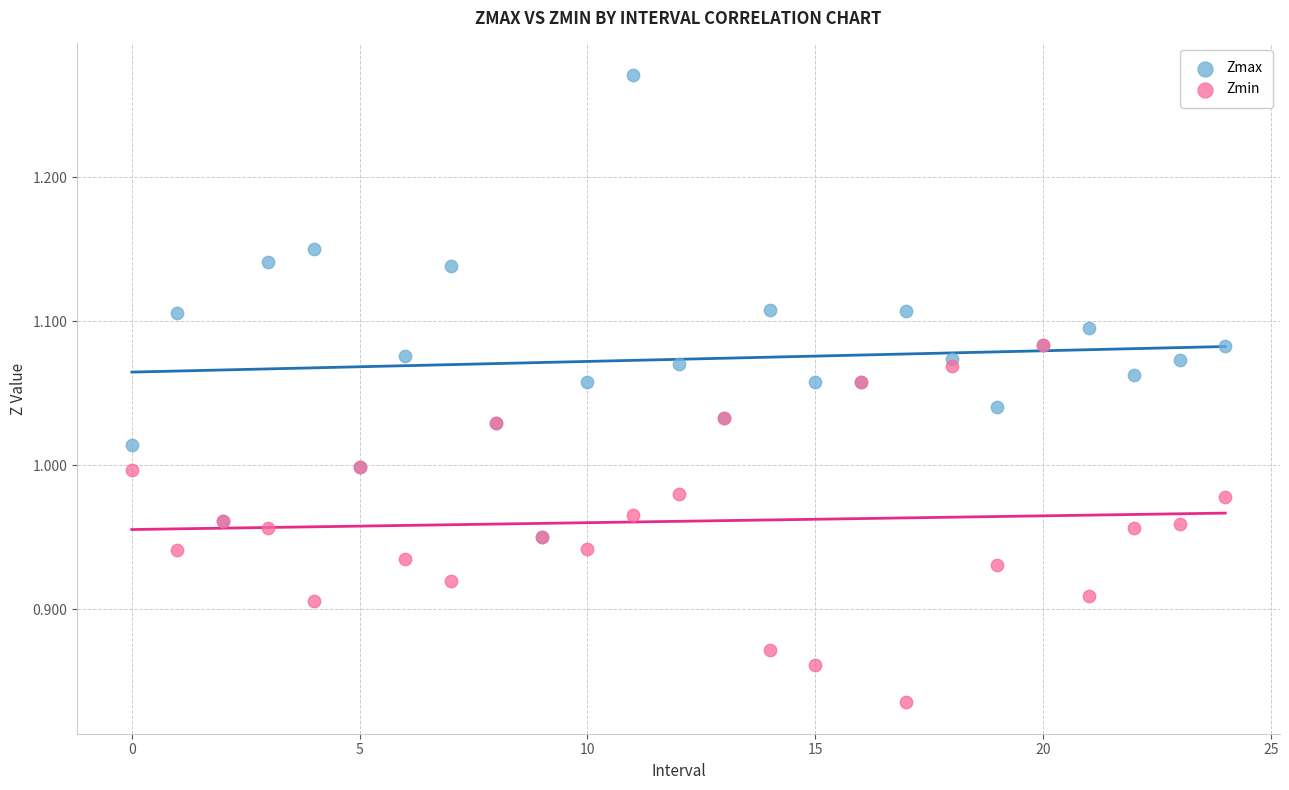

Which series has the widest spread of Y values?

Zmax